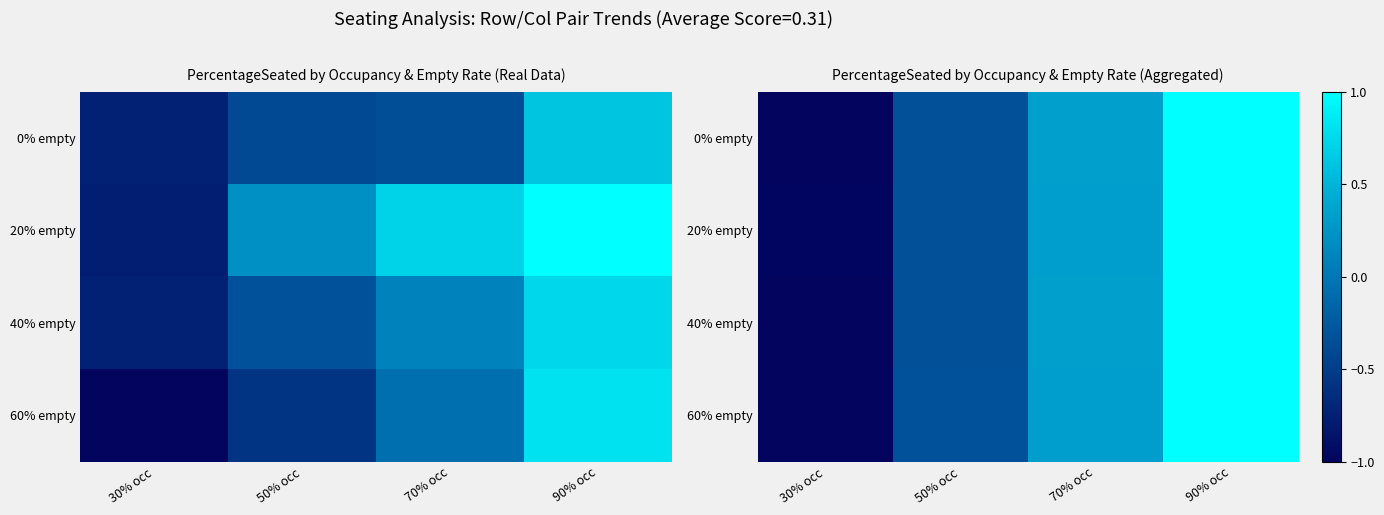

Which label corresponds to the largest value in the chart?

90% occ